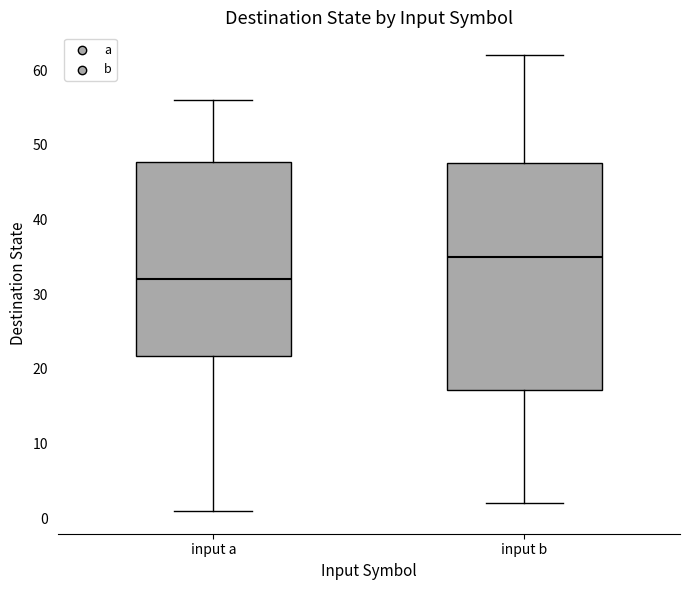

Which box's median line is the lowest?

input a